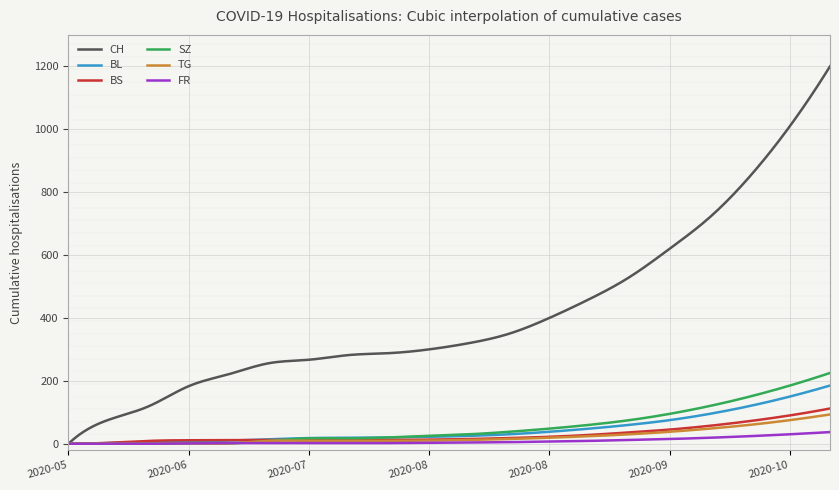

True or false: BL and FR cross at least once.

False